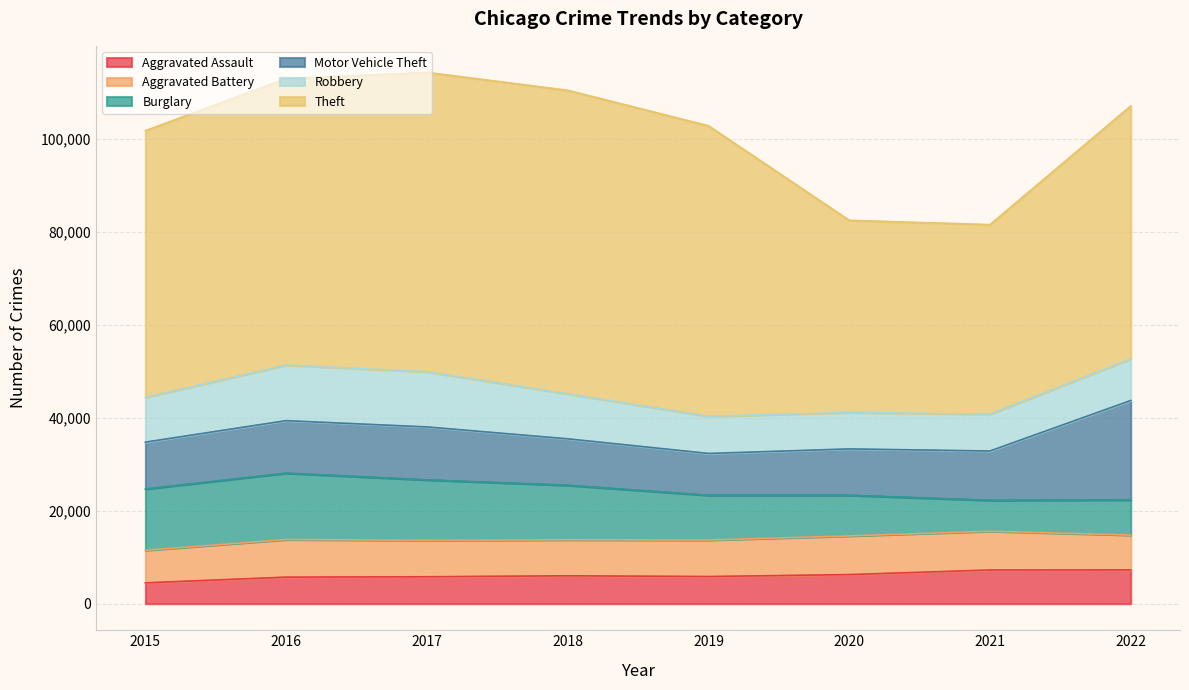

The value of Robbery at 2021 is 7920. True or false?

True